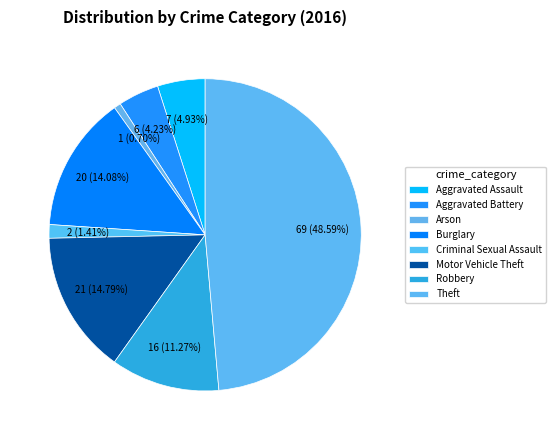

Count the number of slices in the pie.

8